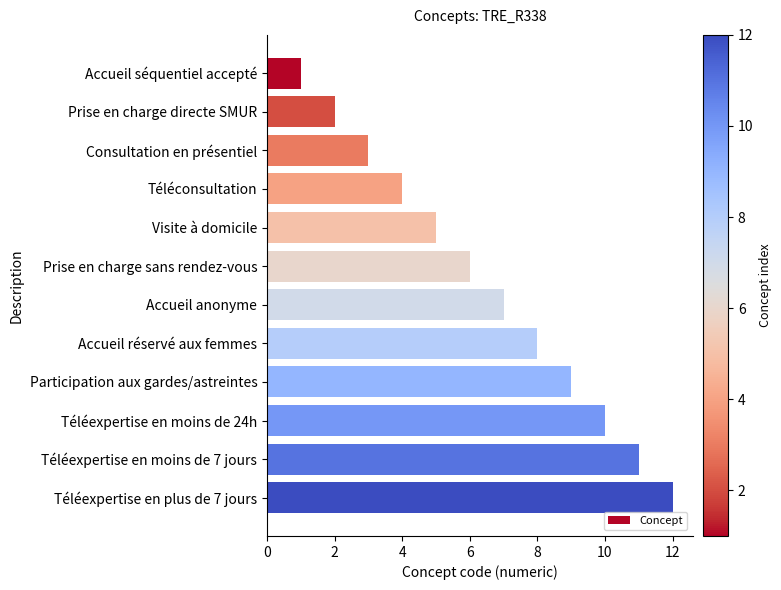

What is the minimum value shown in the chart?

1